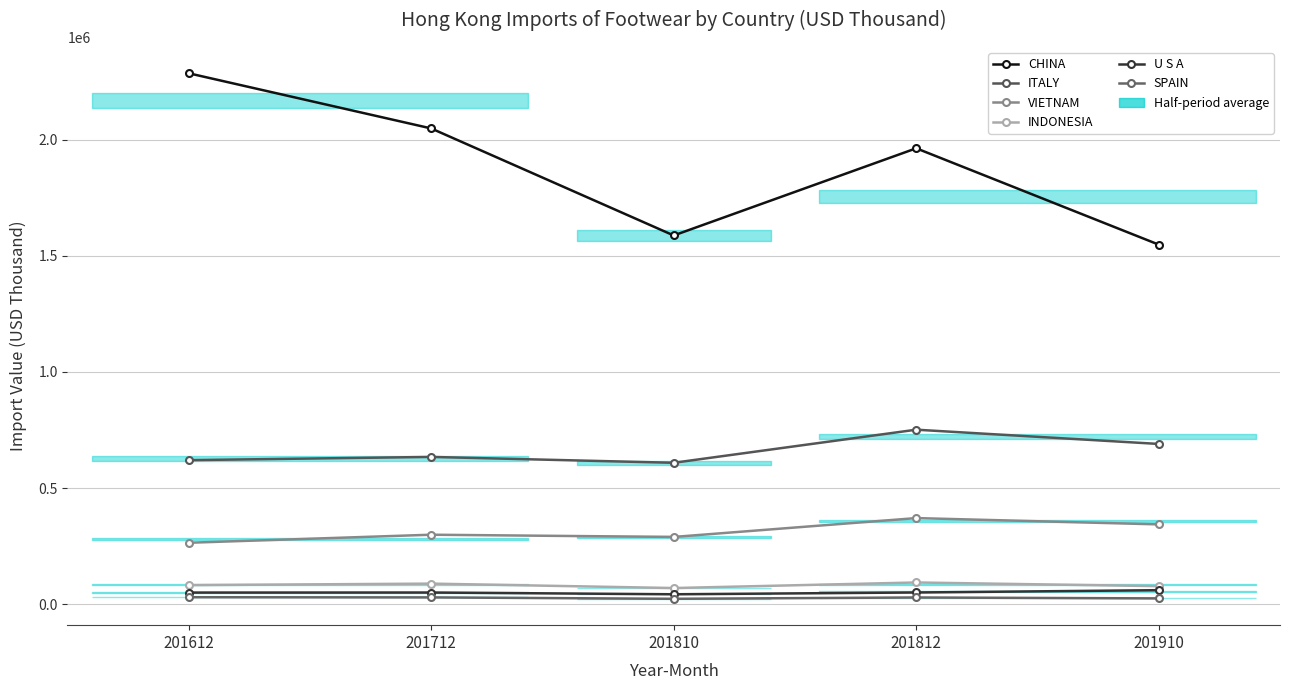

How many distinct data groups are displayed?

6